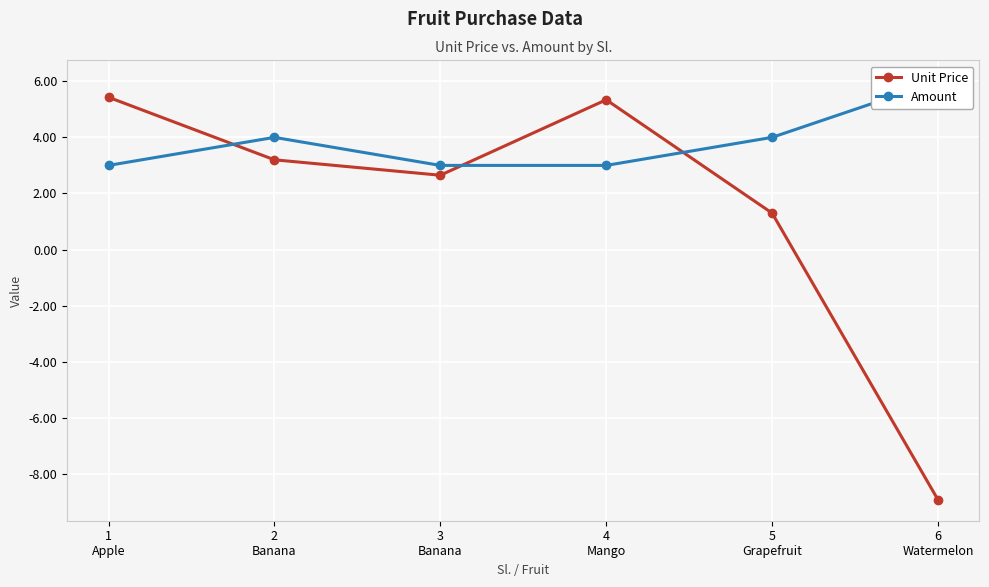

What position from the right is 5
Grapefruit?

2